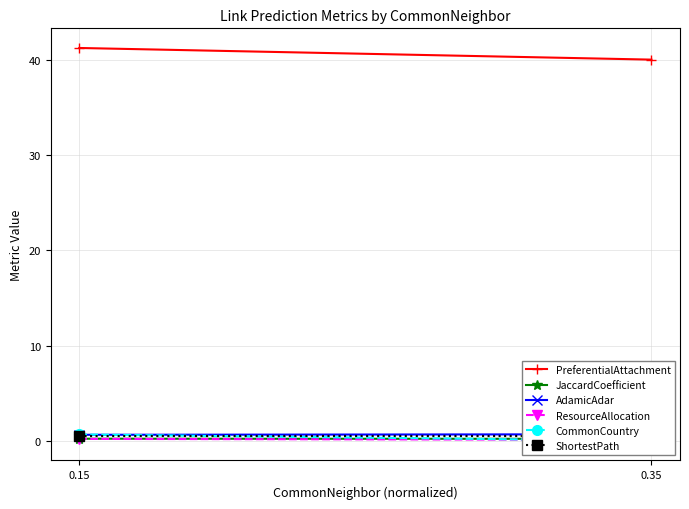

Which label corresponds to the smallest value in the chart?

0.35